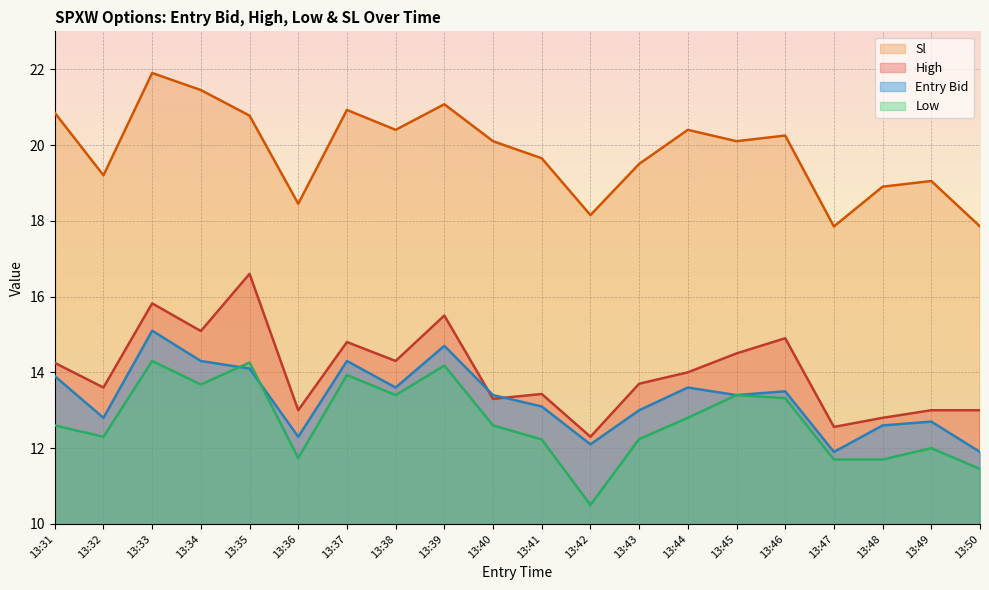

Between 13:32 and 13:34, which series saw the biggest shift?

Sl